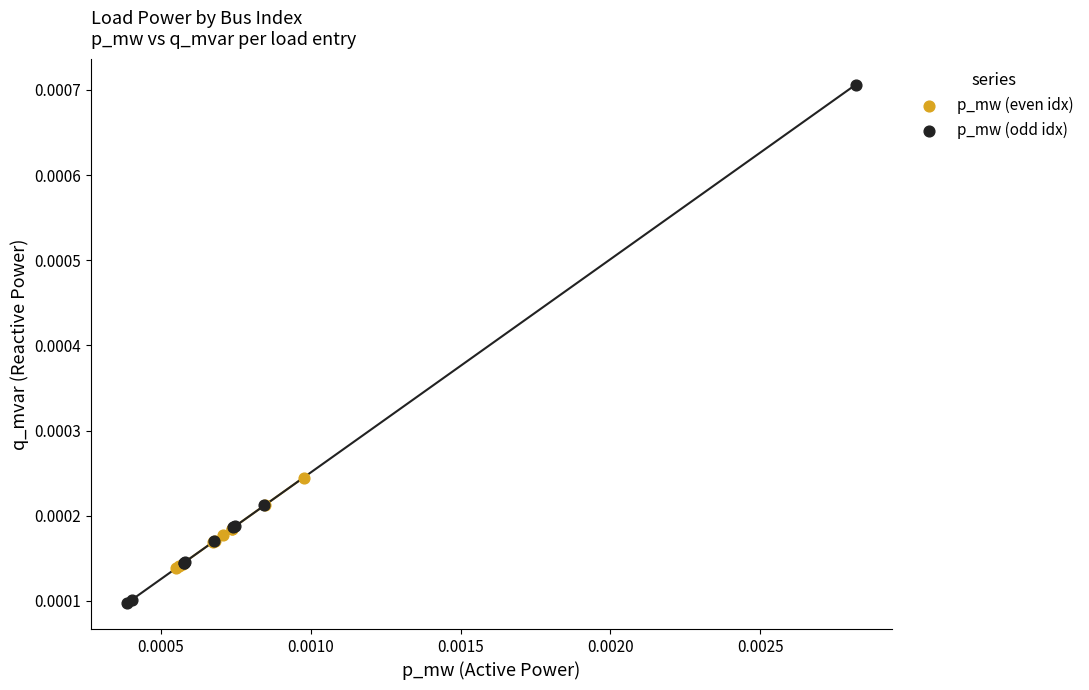

Which series reaches the maximum Y coordinate?

p_mw (odd idx)